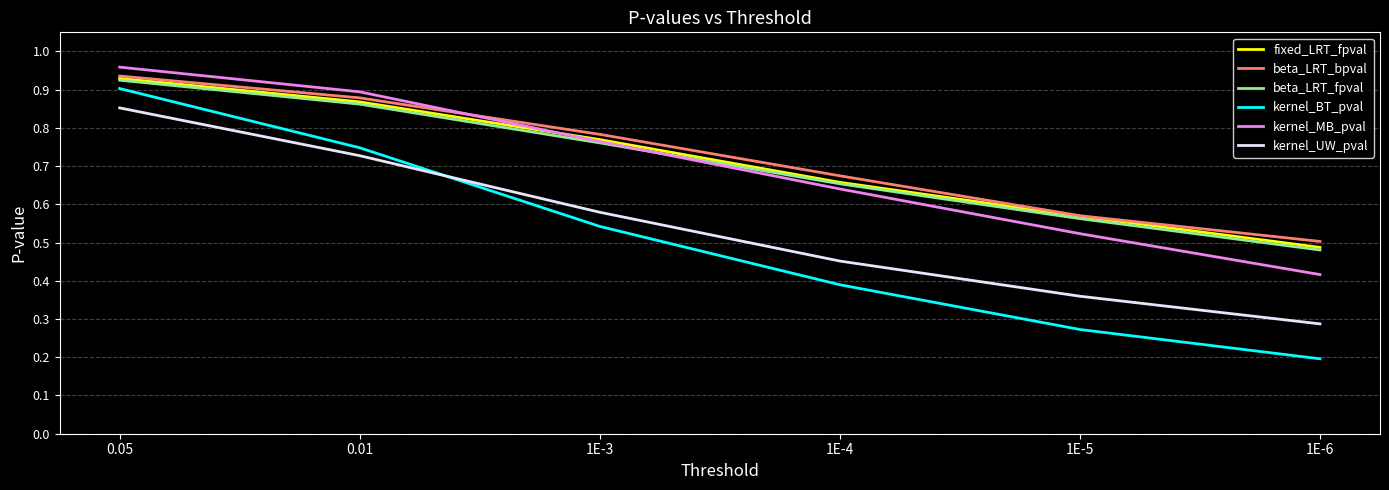

What are all the series names shown in the legend?

fixed_LRT_fpval, beta_LRT_bpval, beta_LRT_fpval, kernel_BT_pval, kernel_MB_pval, kernel_UW_pval